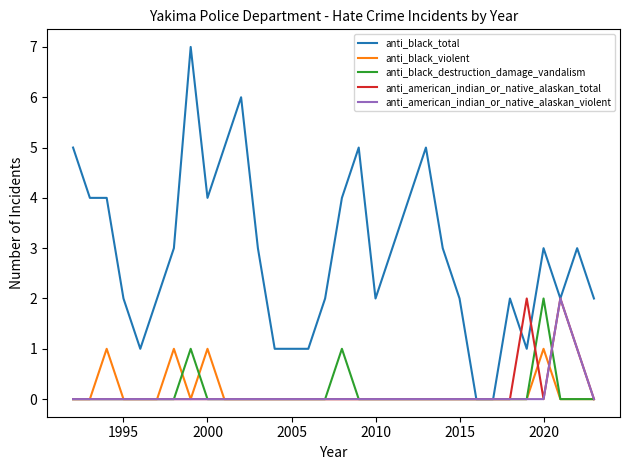

Which series has the largest total across all categories?

anti_black_total